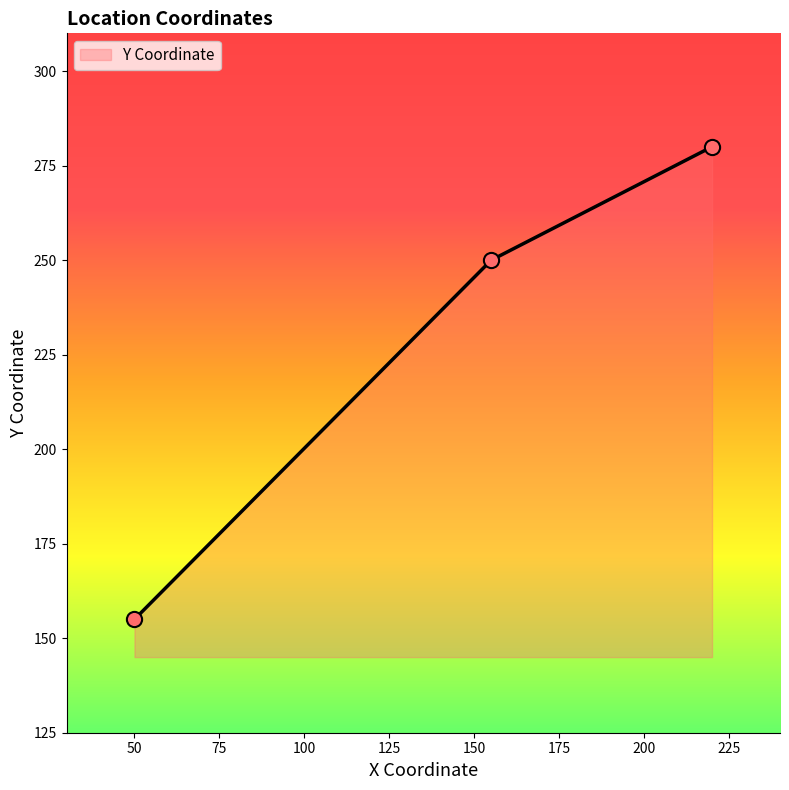

What is the greatest value displayed?

280